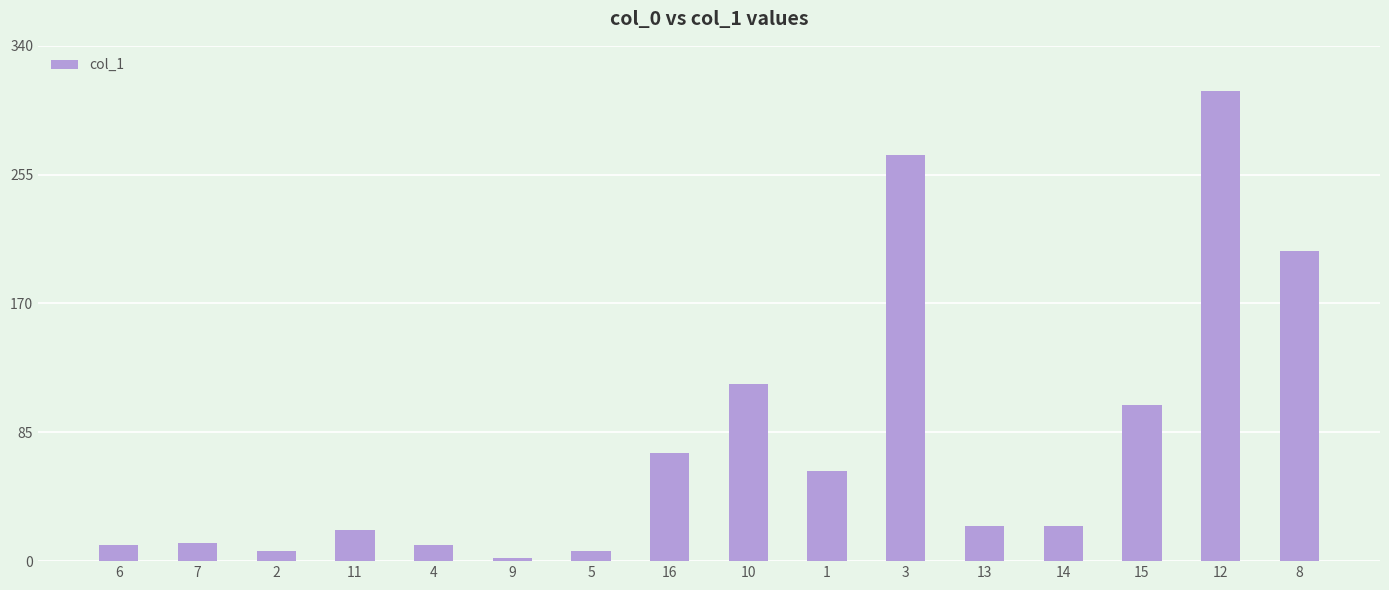

How many bars are there in total?

16